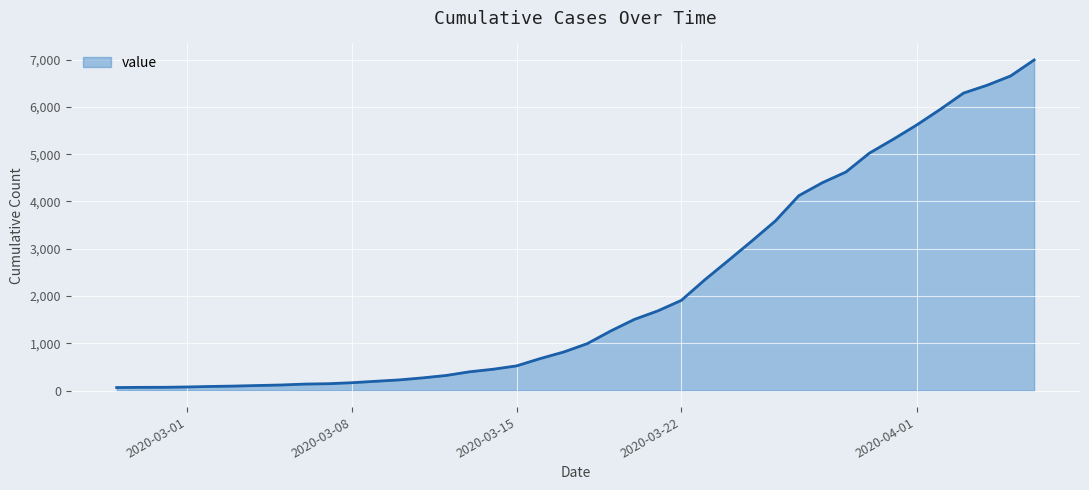

What is the greatest value displayed?

6994